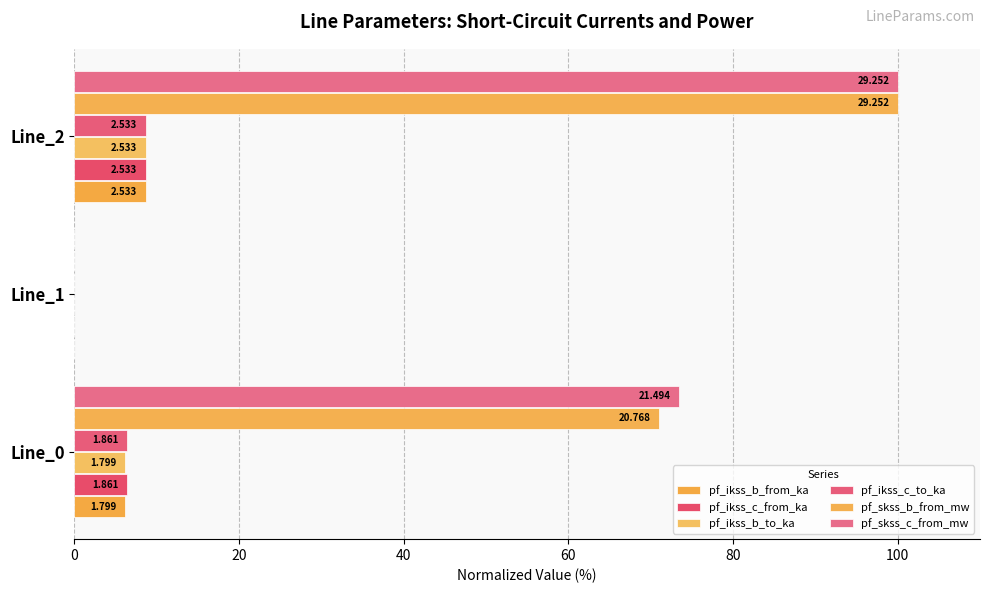

What is the value of the pf_skss_b_from_mw bar at the 3rd from the left?

100.0